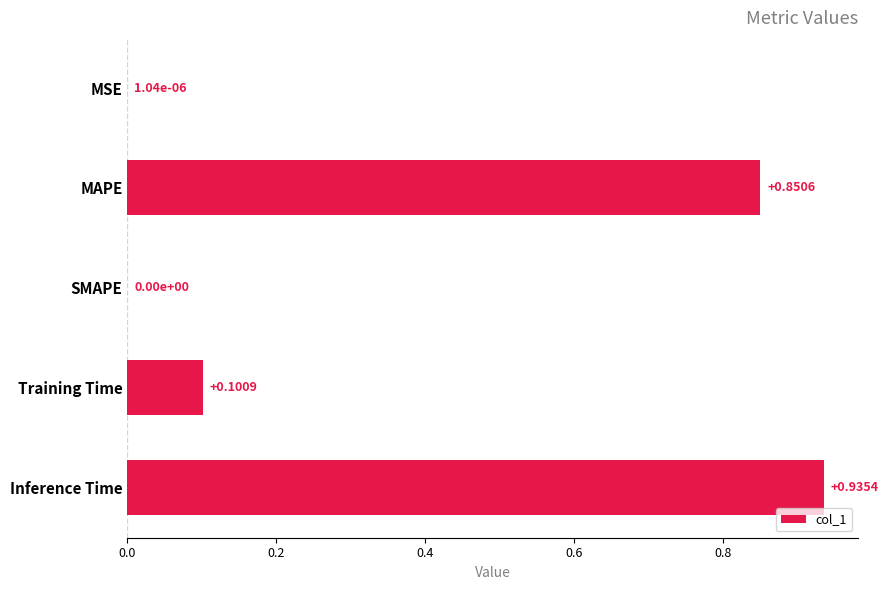

Which label corresponds to the largest value in the chart?

Inference Time